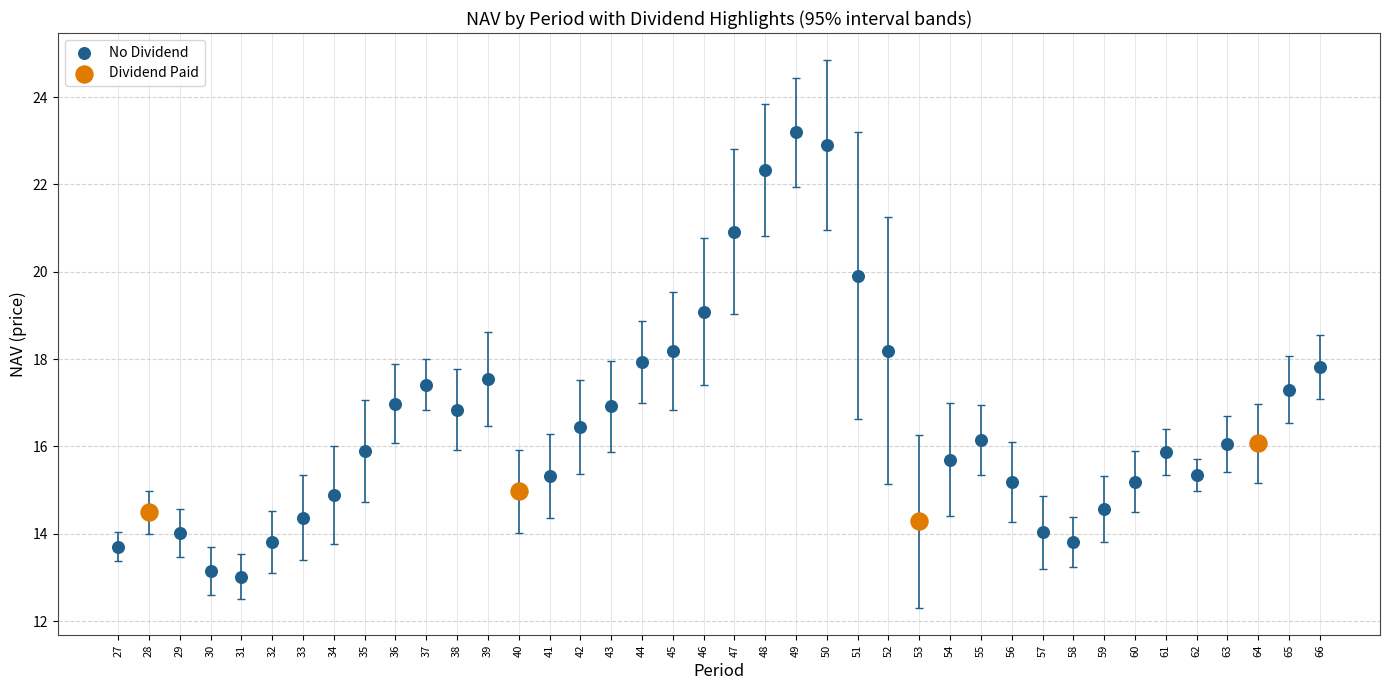

Which series has the widest spread of Y values?

No Dividend